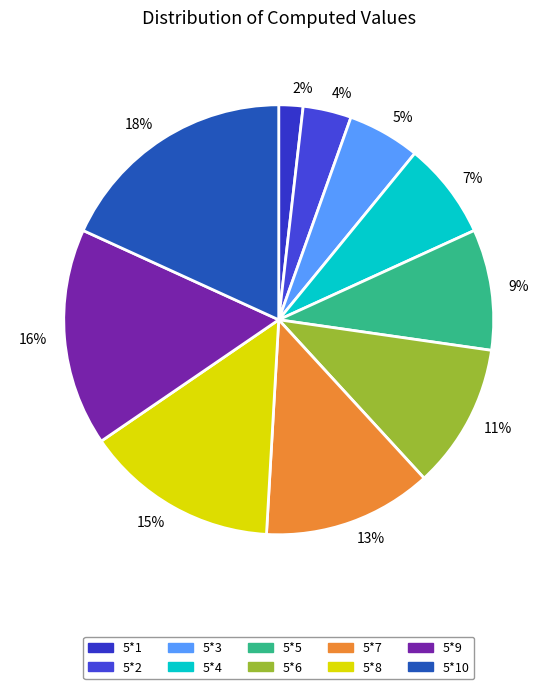

Rank the categories by value from highest to lowest.

5*10, 5*9, 5*8, 5*7, 5*6, 5*5, 5*4, 5*3, 5*2, 5*1